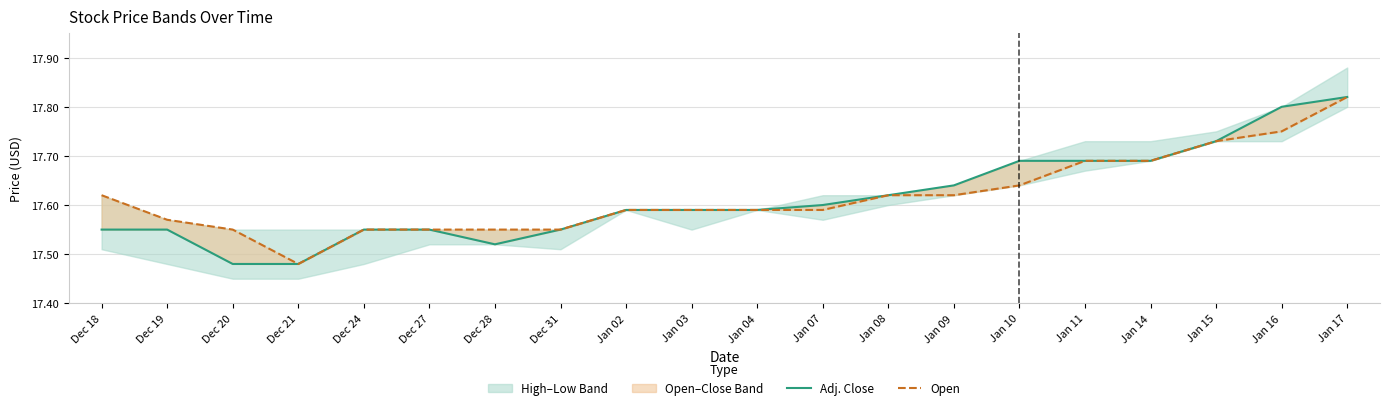

Between Dec 28 and Jan 10, which is larger?

Jan 10